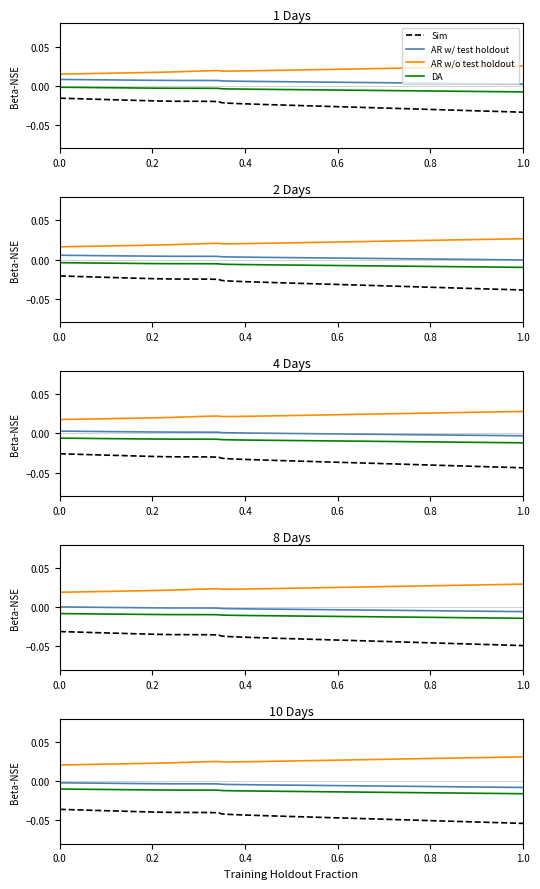

True or false: Sim and AR w/o test holdout cross at least once.

False